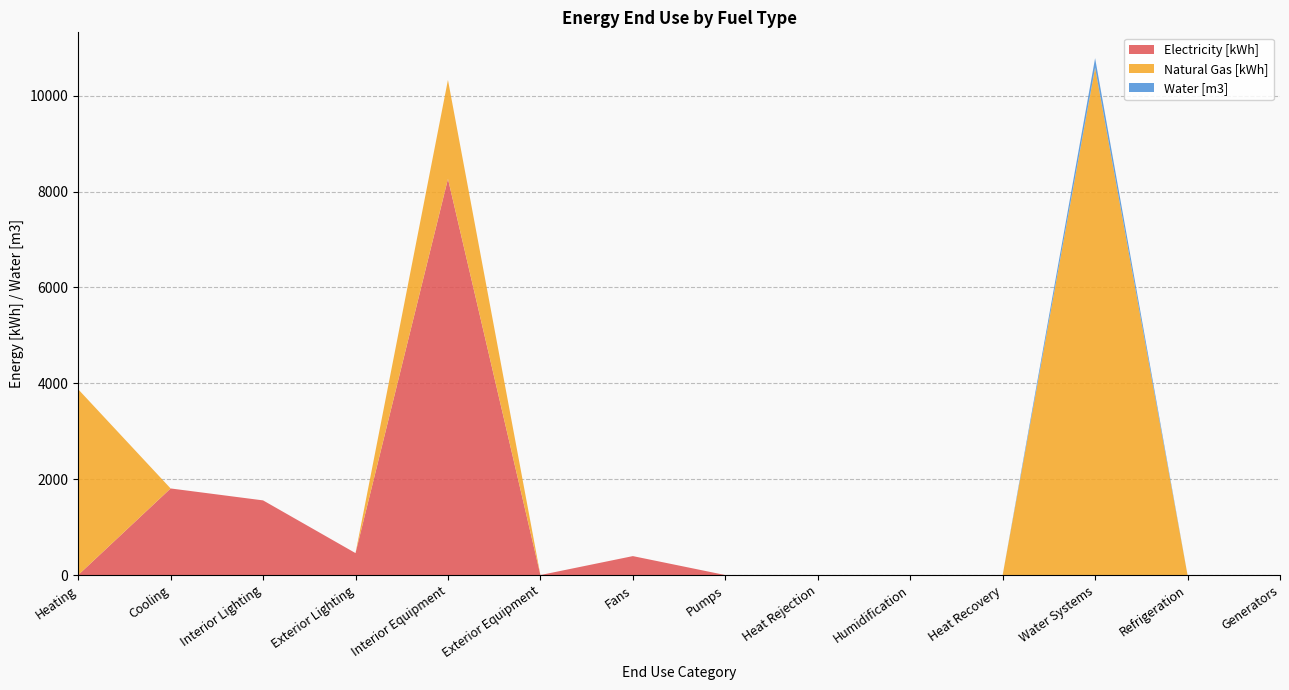

Reading right to left, extract all data points from this chart.

Electricity [kWh]: 0.0	0.0	0.0	0.0	0.0	0.0	0.0	395.2	0.0	8265.4	457.7	1557.5	1806.6	0.0
Natural Gas [kWh]: 0.0	0.0	10584.0	0.0	0.0	0.0	0.0	0.0	0.0	2063.8	0.0	0.0	0.0	3875.7
Water [m3]: 0.0	0.0	198.4	0.0	0.0	0.0	0.0	0.0	0.0	0.0	0.0	0.0	0.0	0.0